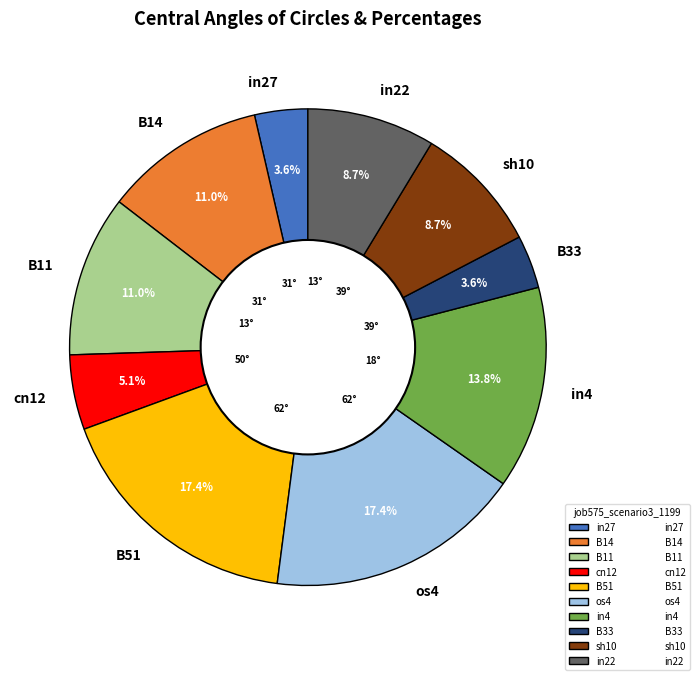

How much of the chart is everything except B11?

89.0%